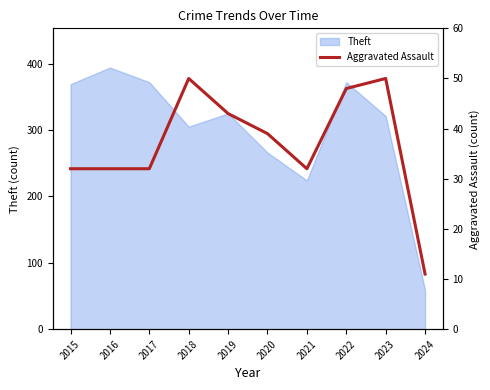

The Theft series shows 372 at 2017. True or false?

True